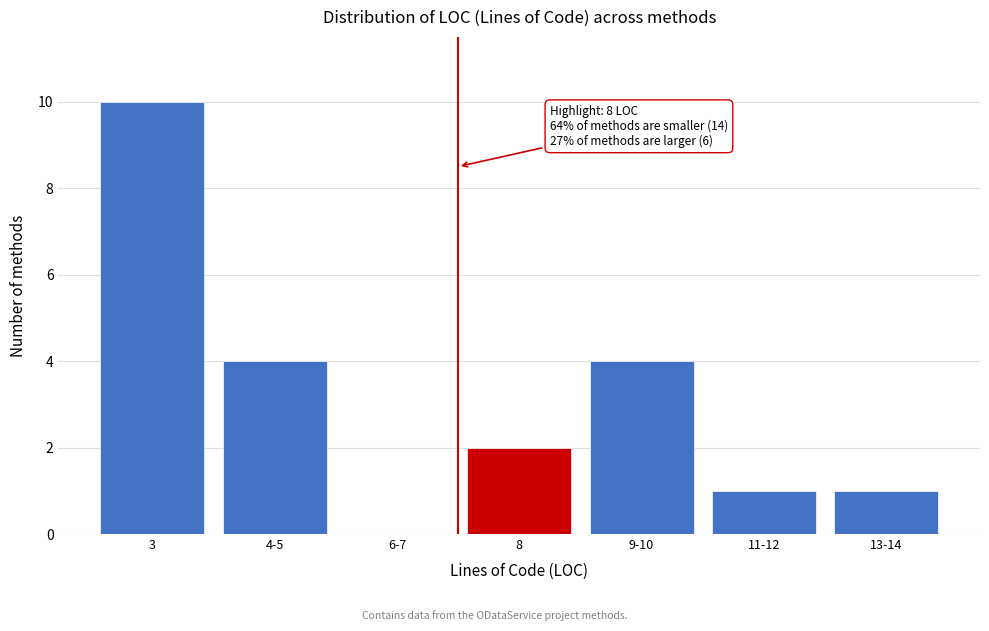

Reading left to right, what are all the values shown in this chart?

3=10	4-5=4	6-7=0	8=2	9-10=4	11-12=1	13-14=1